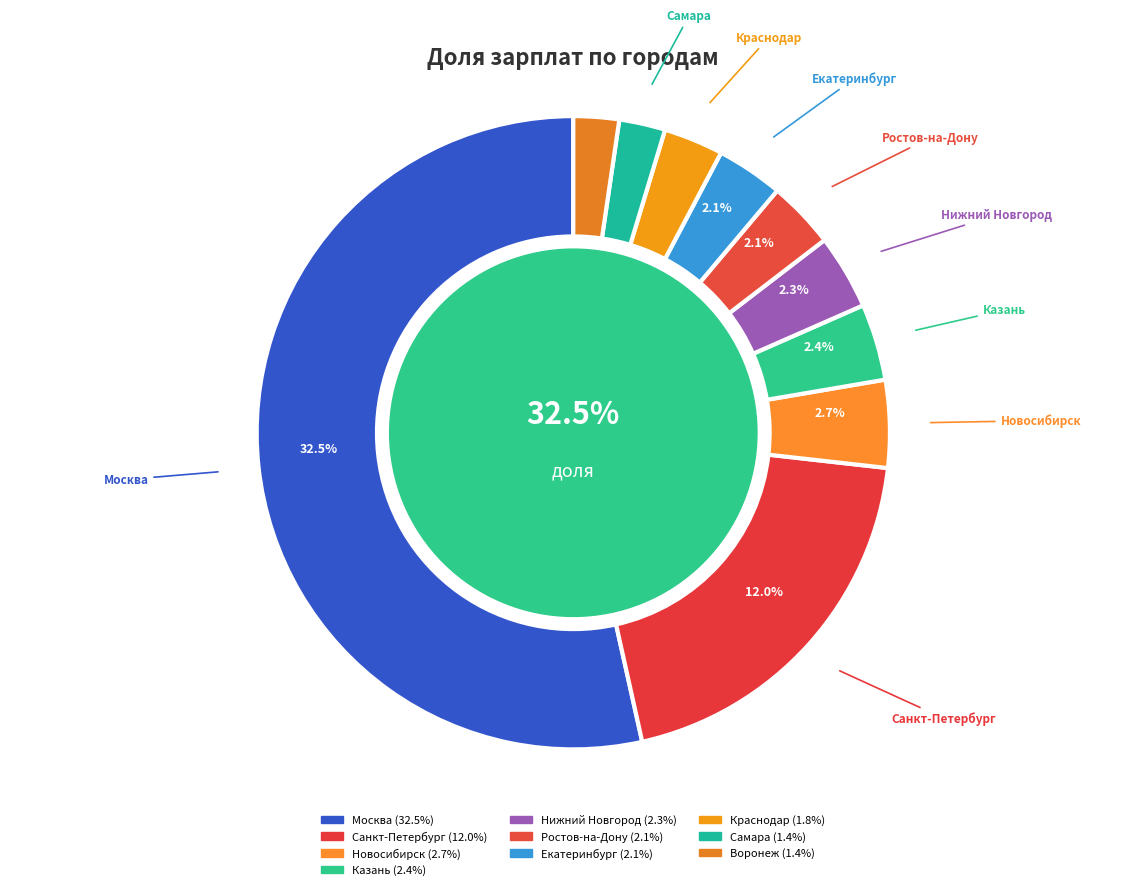

To the nearest percent, what is the average slice percentage?

10%